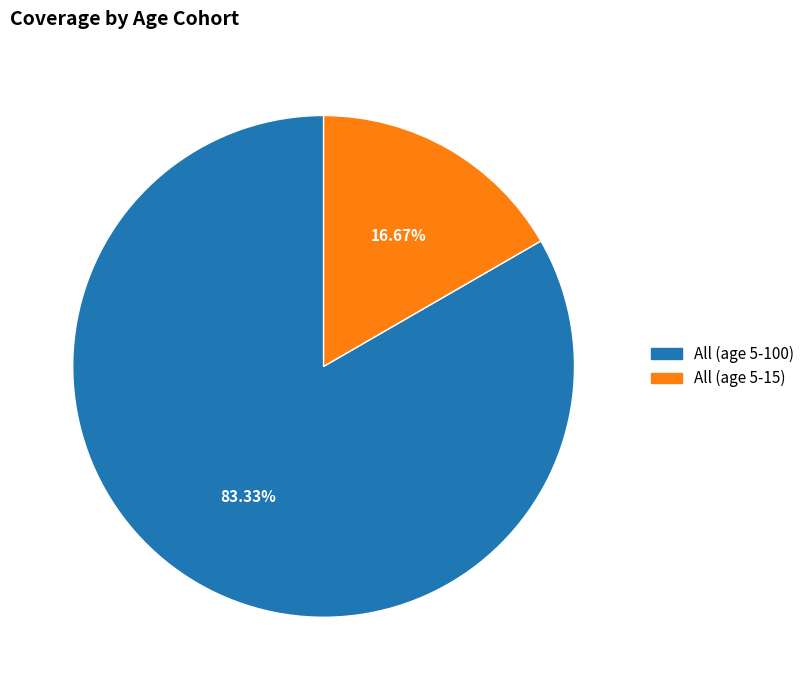

To the nearest percent, what portion does All (age 5-100) represent?

83%